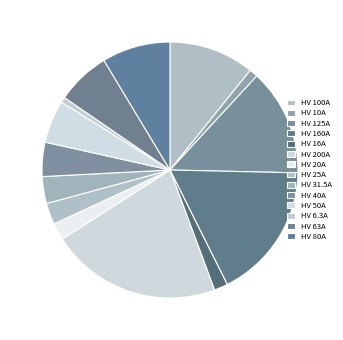

What is the change in value from HV 20A to HV 31.5A?

+11.5